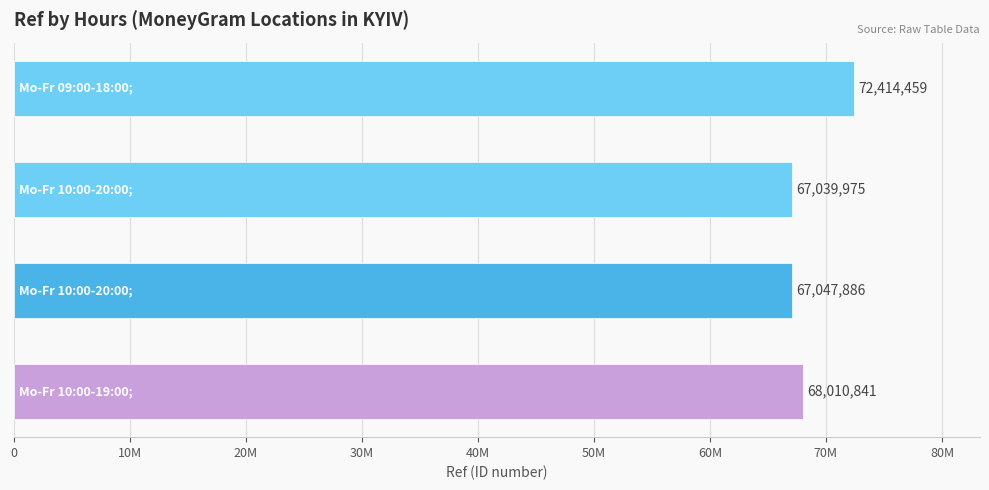

Are the bars horizontal?

Yes